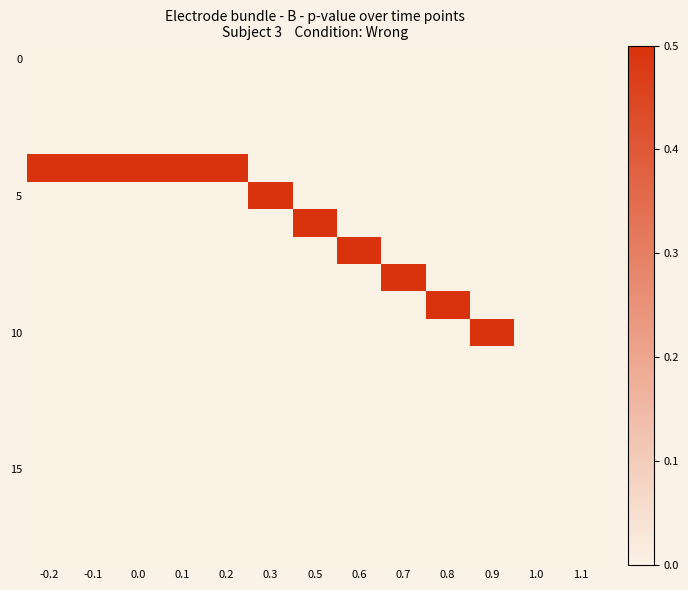

What is the total value across all series at -0.2?

0.5